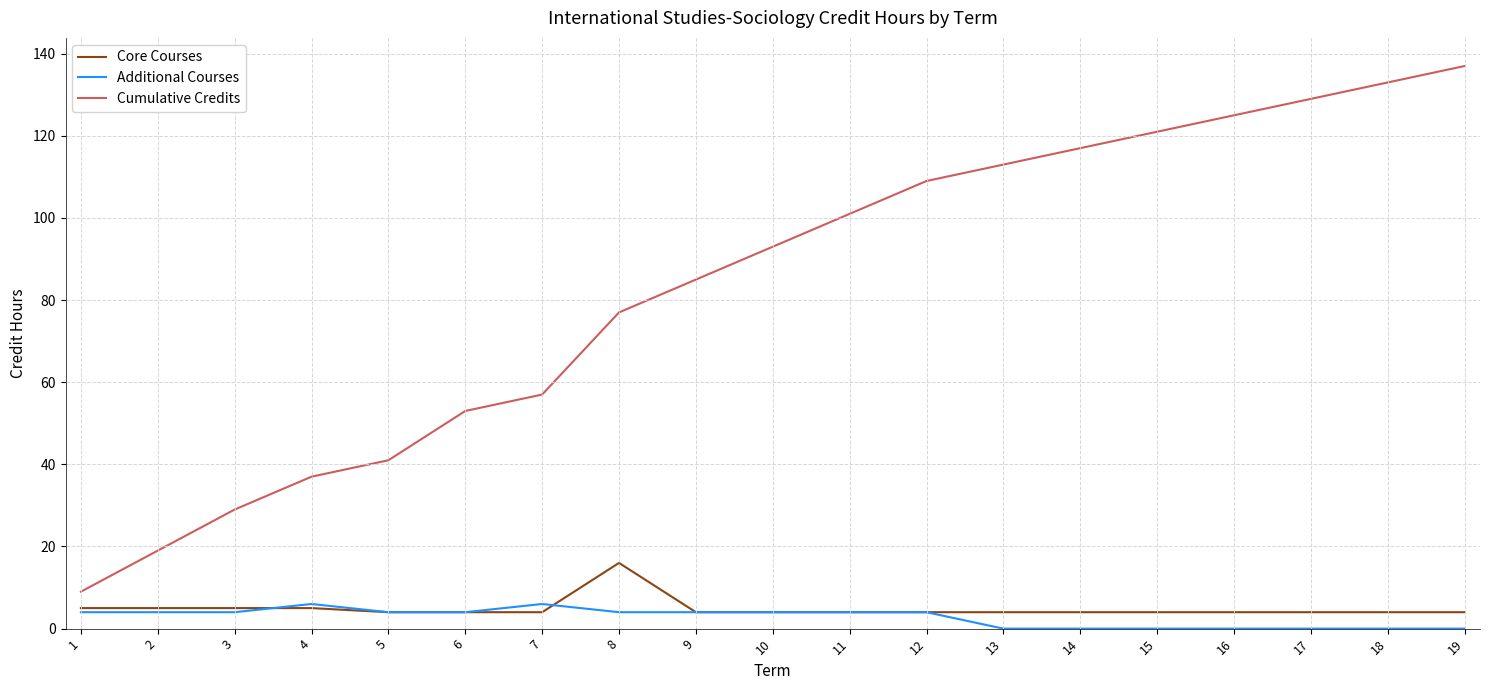

The Additional Courses series shows 4 at 5. True or false?

True